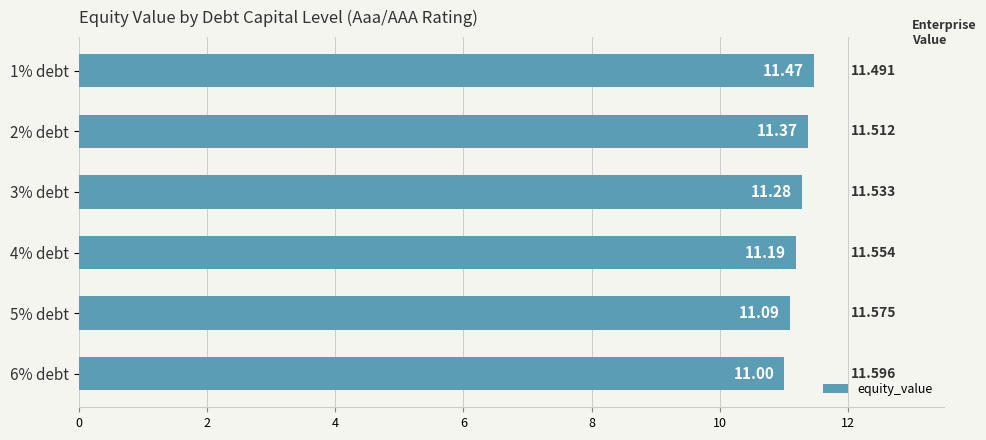

What is the difference between the second highest and minimum values?

0.4